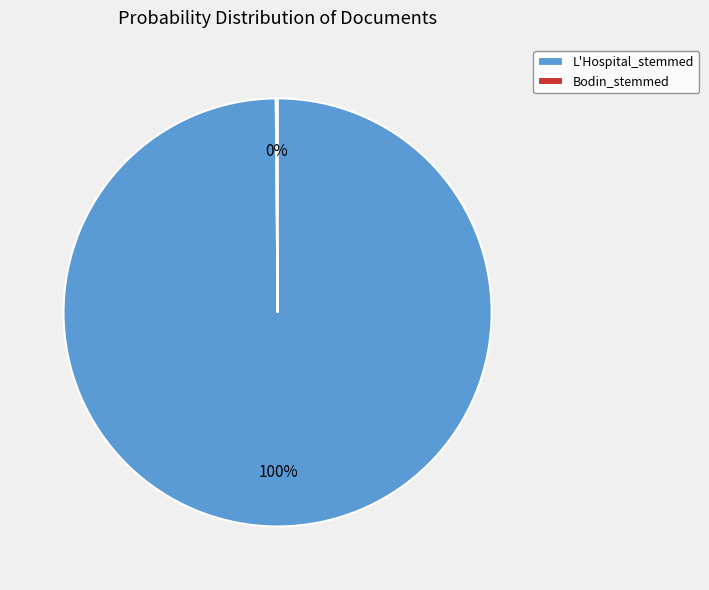

To the nearest percent, what is the difference between the largest and smallest slice percentages?

100%